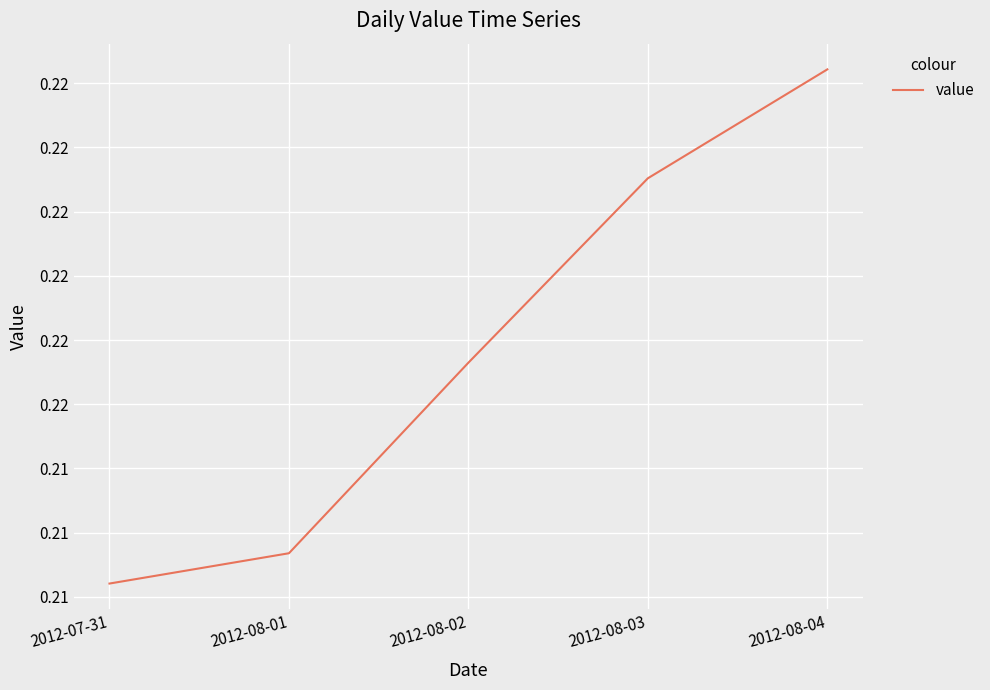

Between 2012-08-03 and 2012-08-02, which is larger?

2012-08-03